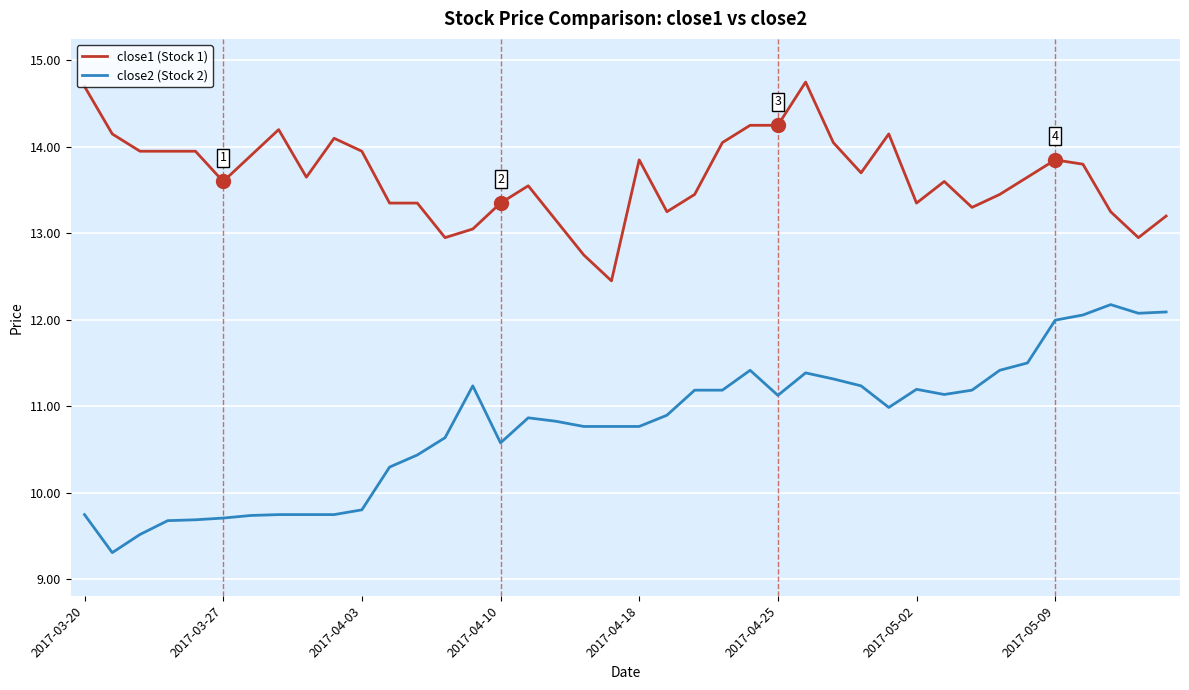

What are all the series names shown in the legend?

close1 (Stock 1), close2 (Stock 2)